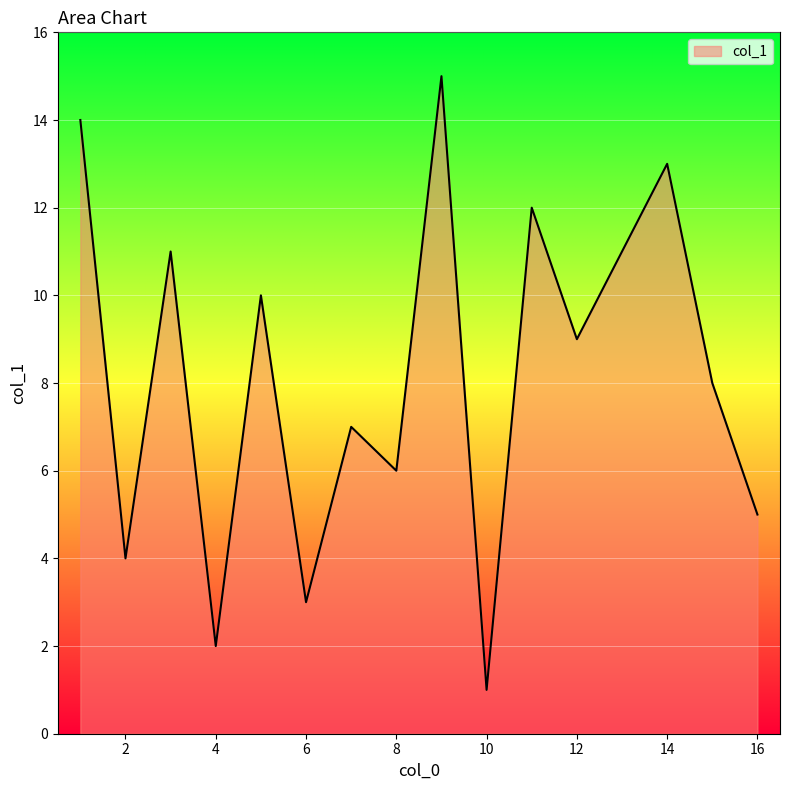

What is the difference between the maximum and minimum values?

14